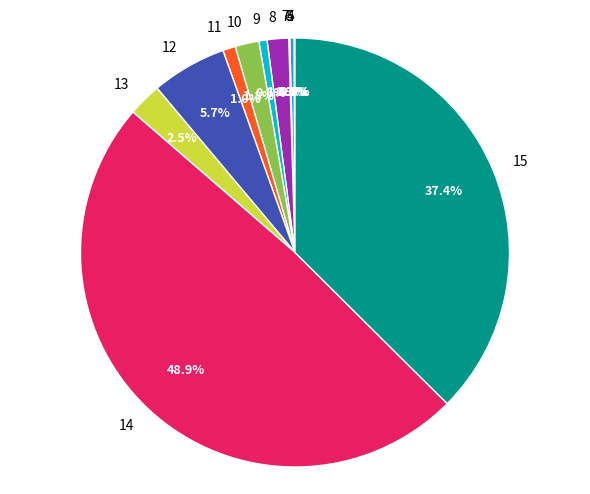

Which slice is the smallest?

5